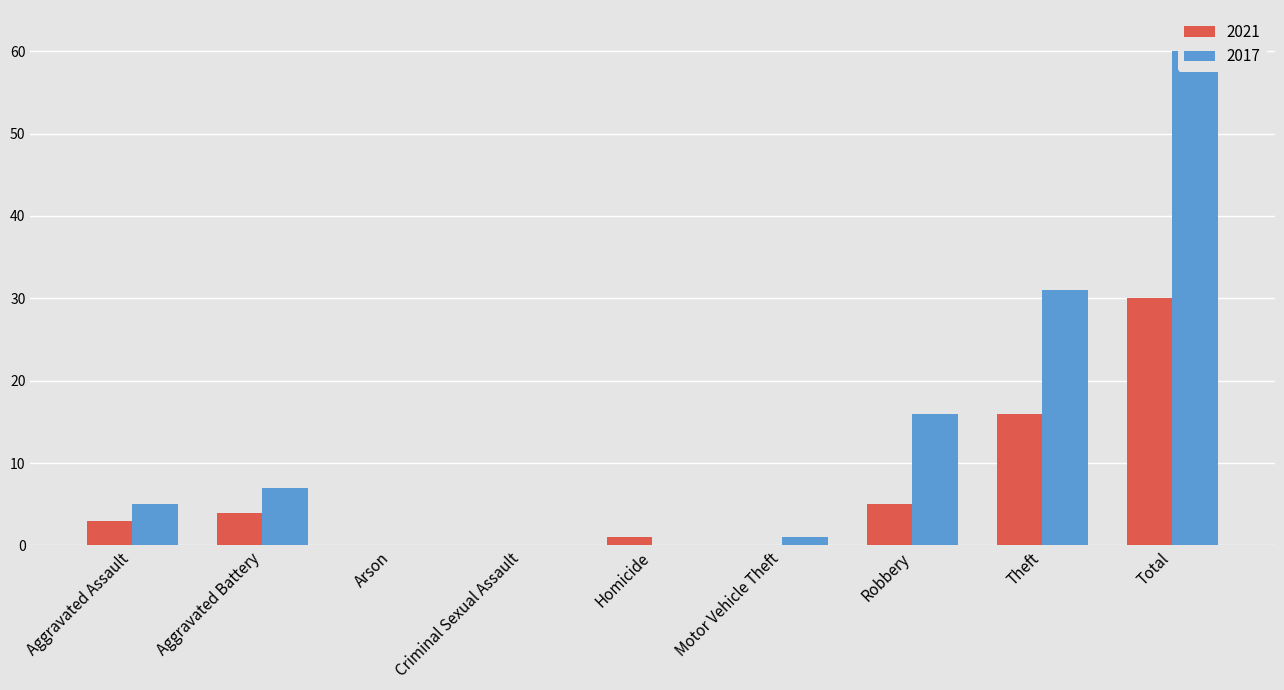

Between Arson and Theft, which series saw the biggest shift?

2017